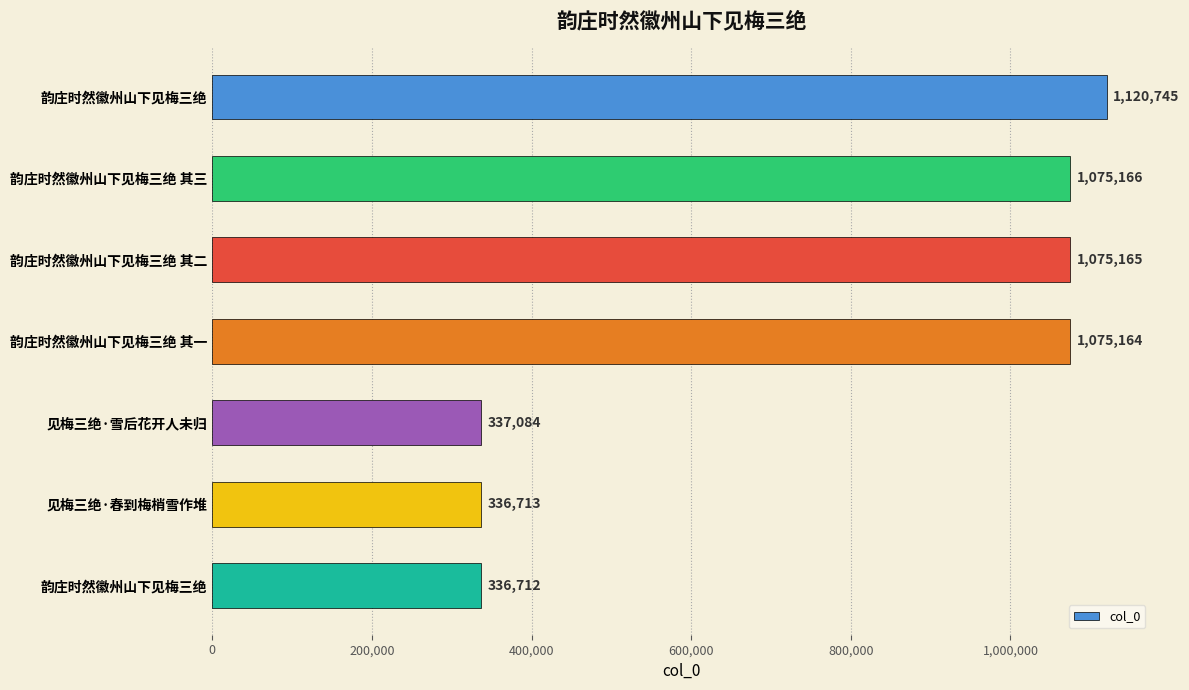

How many series are shown in this chart?

1